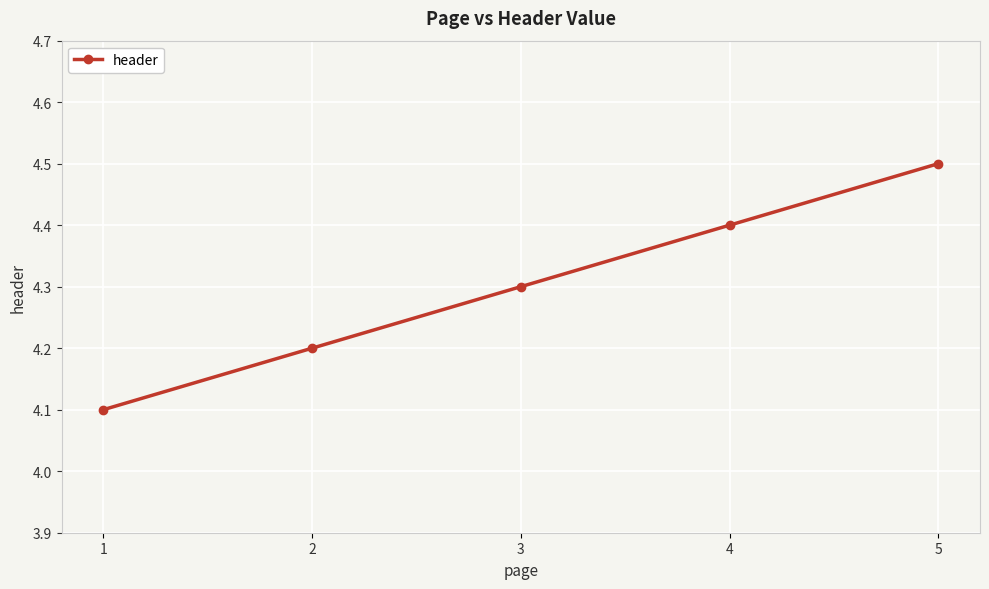

Which has a higher value, 2 or 5?

5